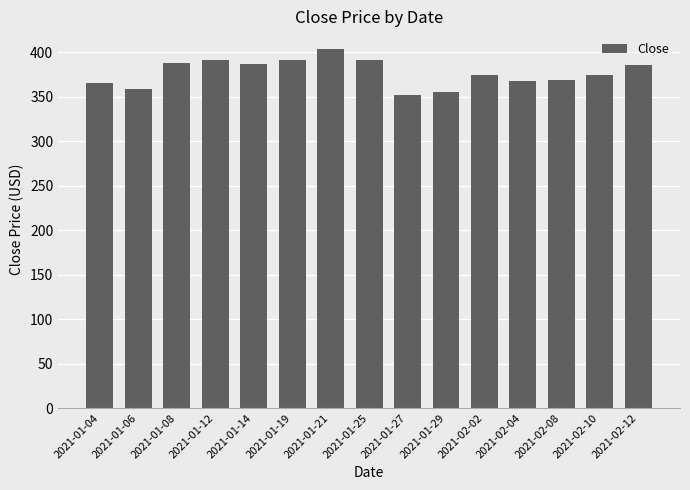

How many bars are there in total?

15